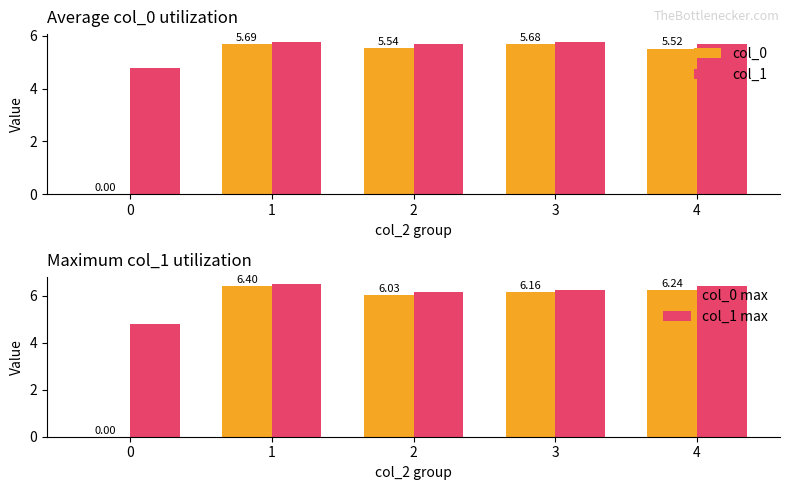

Reading left to right, transcribe all the data shown in this chart.

col_0: 0.0	5.7	5.5	5.7	5.5
col_1: 4.8	5.8	5.7	5.8	5.7
col_0 max: 0.0	6.4	6.0	6.2	6.2
col_1 max: 4.8	6.5	6.2	6.2	6.4